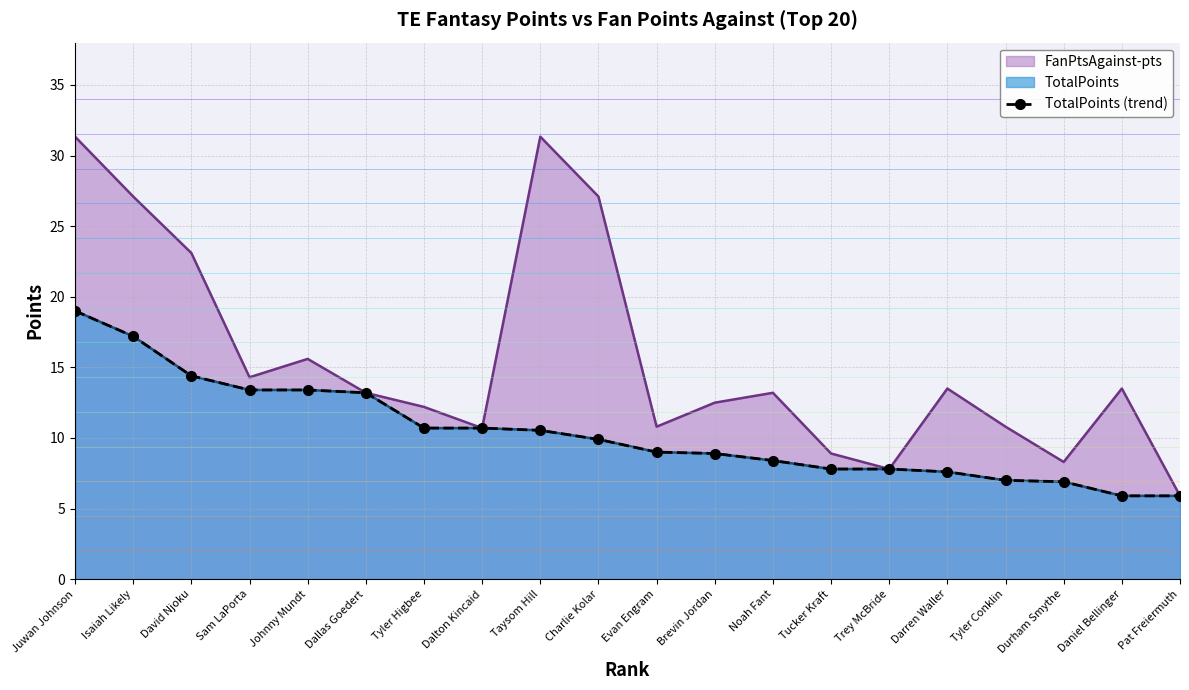

What is the difference between the second highest and minimum values?

11.3